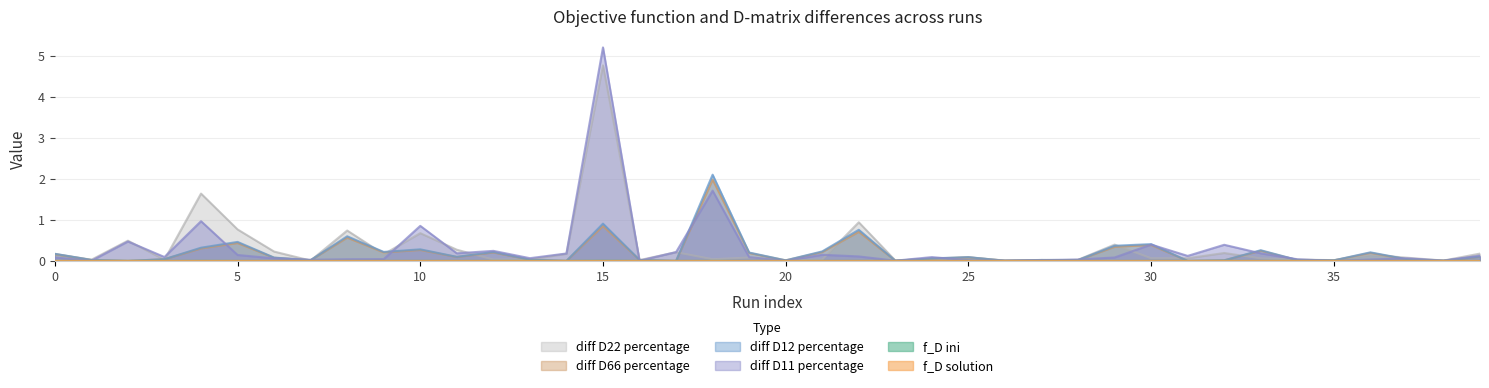

How many interior local peaks does the diff D66 percentage series have?

12